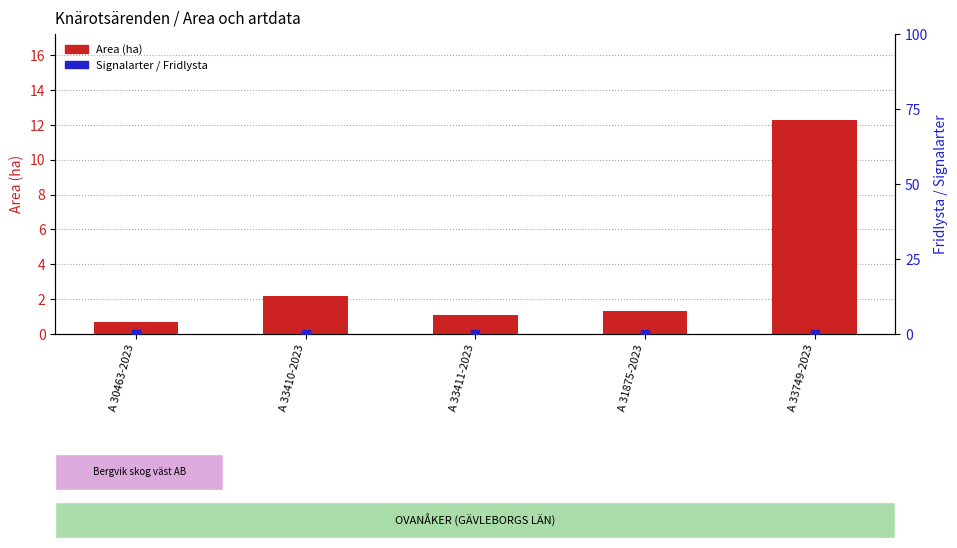

Which series has the largest total across all categories?

Area (ha)